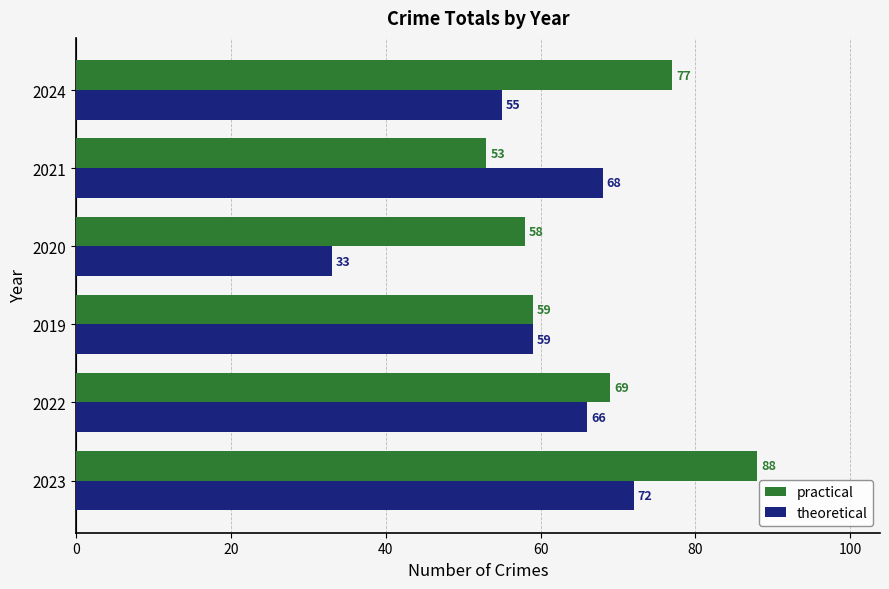

What is the total value across all series at 2020?

91